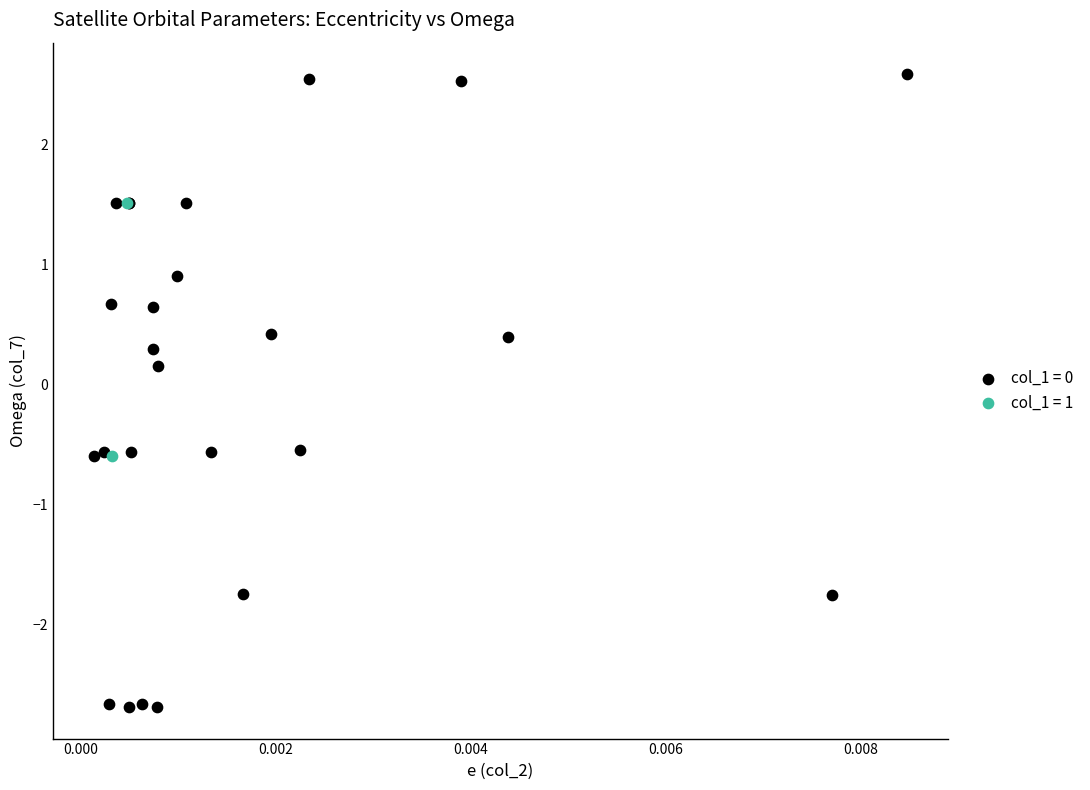

What are all the series names shown in the legend?

col_1 = 0, col_1 = 1